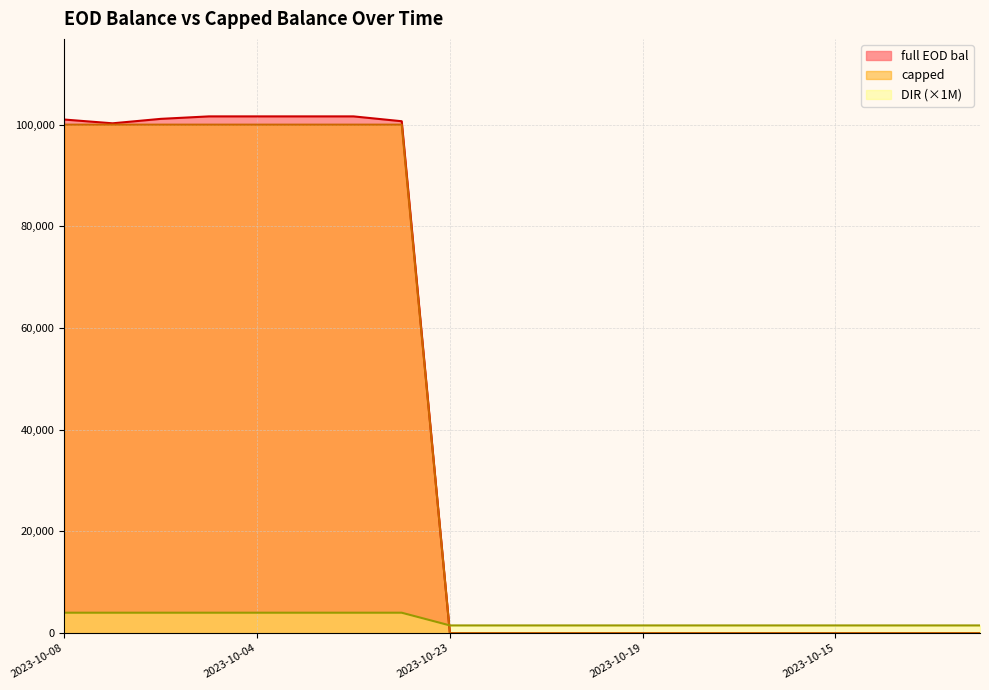

What are all the series names shown in the legend?

full EOD bal, capped, DIR (×1M)